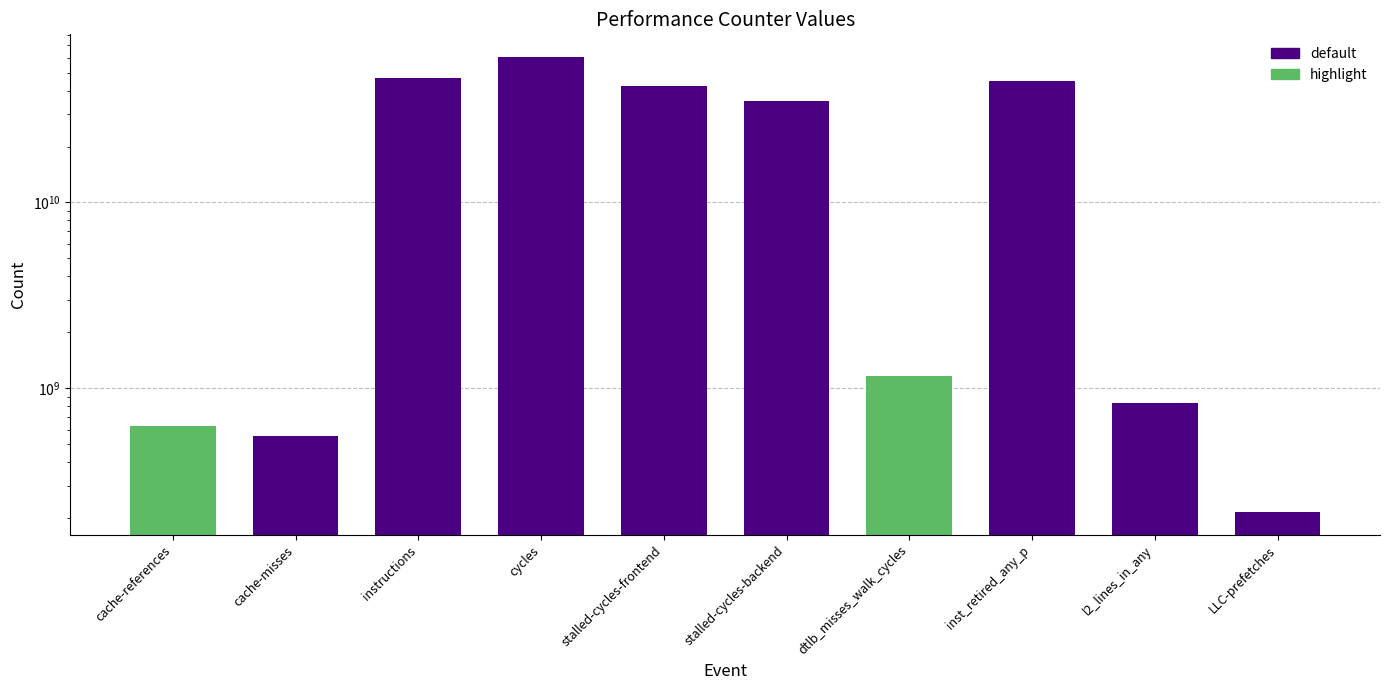

List the labels in order of value, largest first.

cycles, instructions, inst_retired_any_p, stalled-cycles-frontend, stalled-cycles-backend, dtlb_misses_walk_cycles, l2_lines_in_any, cache-references, cache-misses, LLC-prefetches